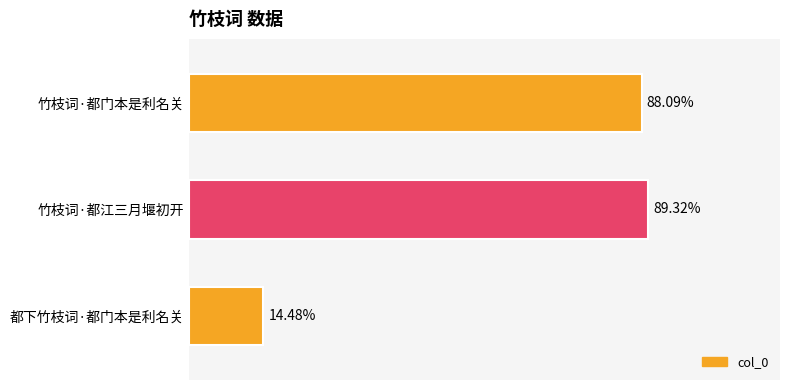

Does the chart contain any negative values?

No